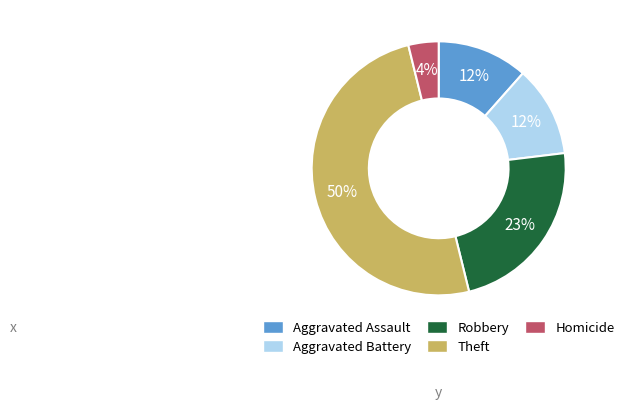

What is the smallest slice in the pie chart?

Homicide